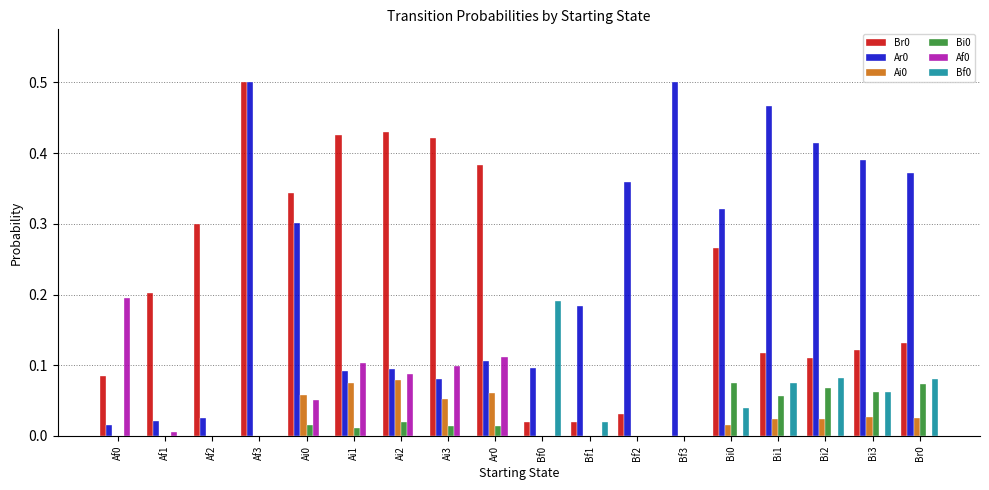

At which category is the sum across all series the highest?

Af3